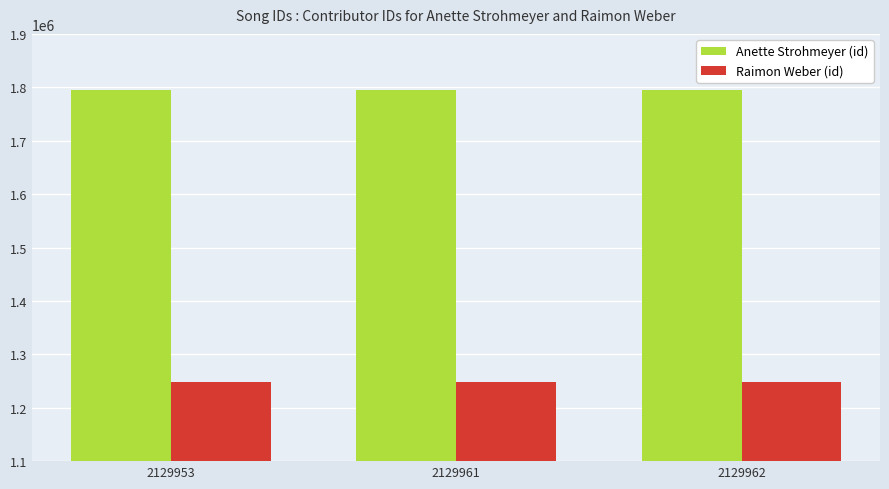

Reading right to left, what are all the values shown in this chart?

Anette Strohmeyer (id): 1794198	1794198	1794198
Raimon Weber (id): 1247943	1247943	1247943